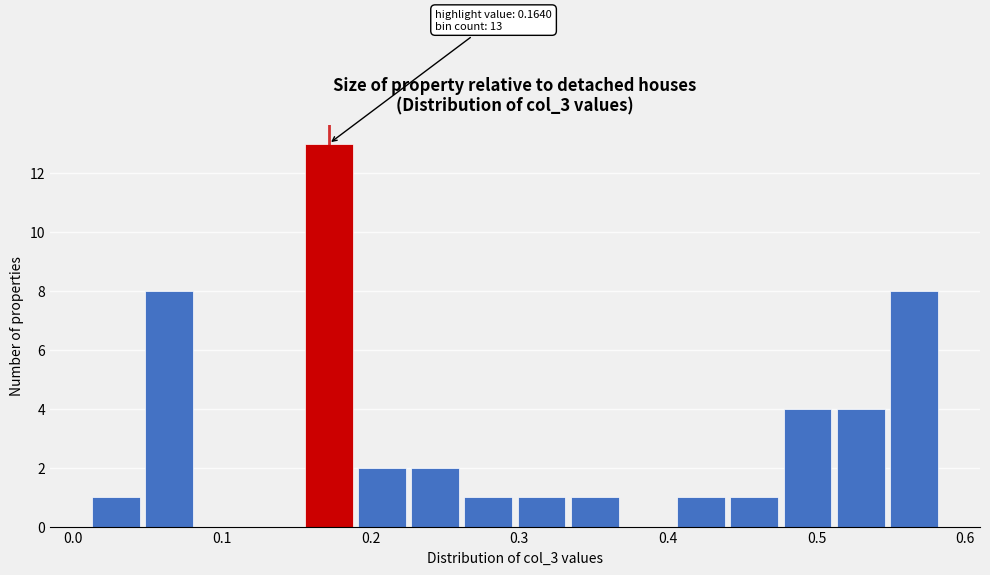

Read against the x-axis, roughly where is the centre of the tallest bar?

0.17